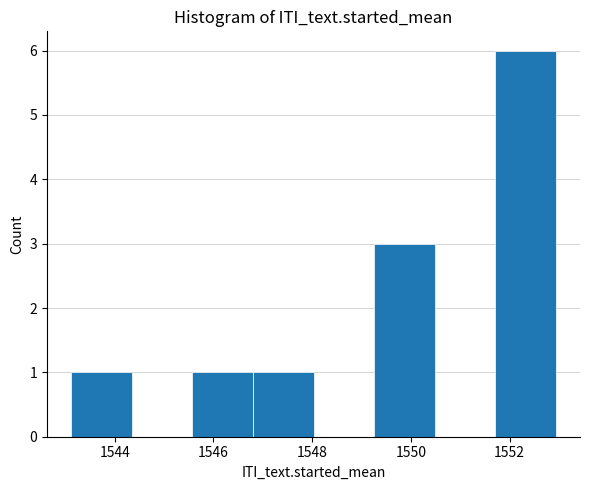

How tall is the bar that spans 1545.6 to 1546.8 on the x-axis? Neither the bar edges nor the heights are printed on the chart, so give them approximately, as read against the axes.

1